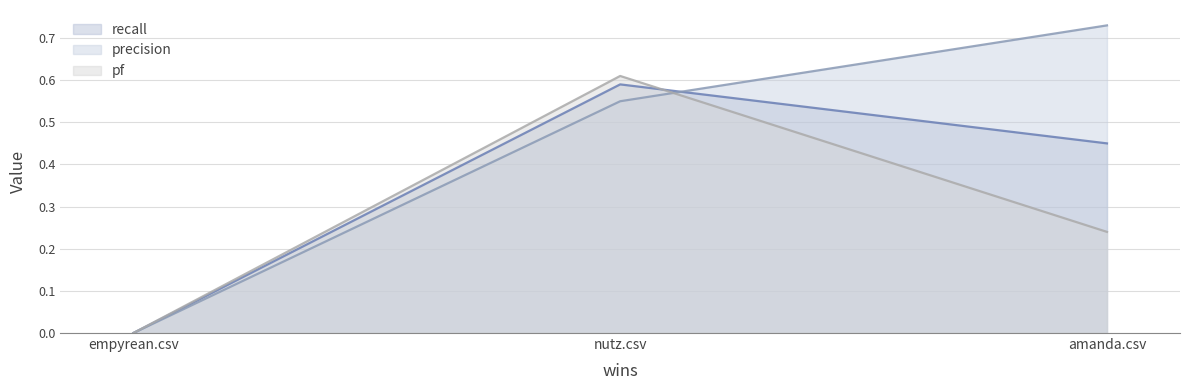

Which category has the lowest value across all series?

empyrean.csv